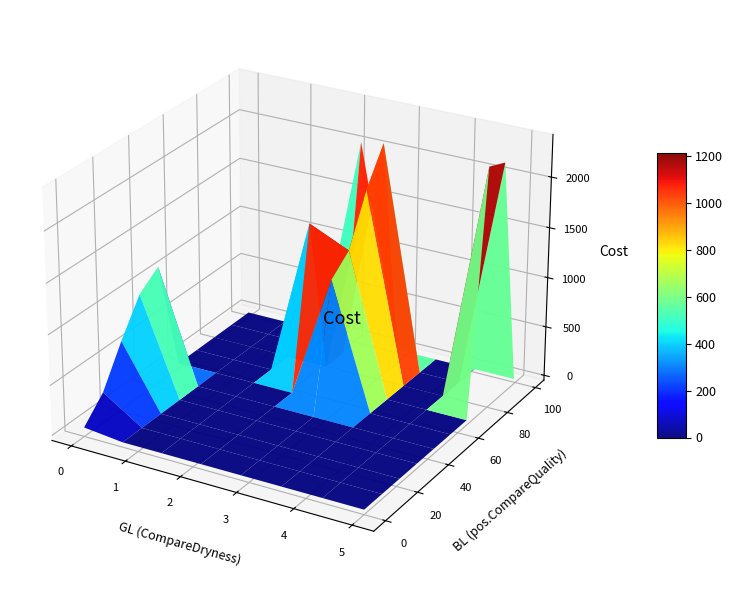

Reading left to right, list all the values displayed in this chart.

0=0	1=1	2=2	3=13	4=15	5=16	6=22	7=27	8=35	9=39	10=47	11=48	12=61	13=74	14=123	15=145	16=174	17=200	18=303	19=339	20=443	21=526	22=617	23=741	24=842	25=971	26=1120	27=1241	28=1404	29=1505	30=1654	31=1834	32=1924	33=2038	34=2222	35=2251	36=2328	37=2387	38=2363	39=2349